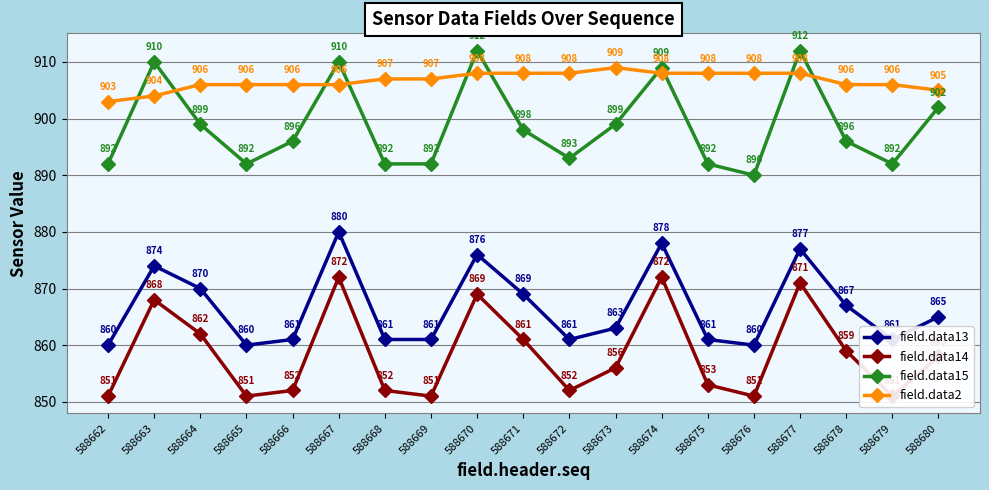

What is the total value across all series at 588664?

3537